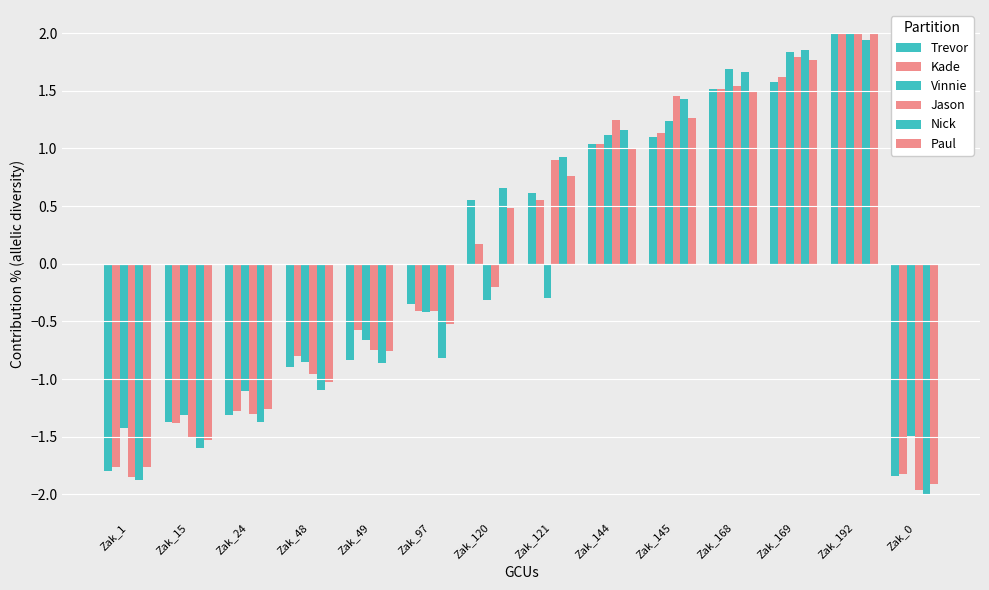

How many data points in Trevor are above 0?

7